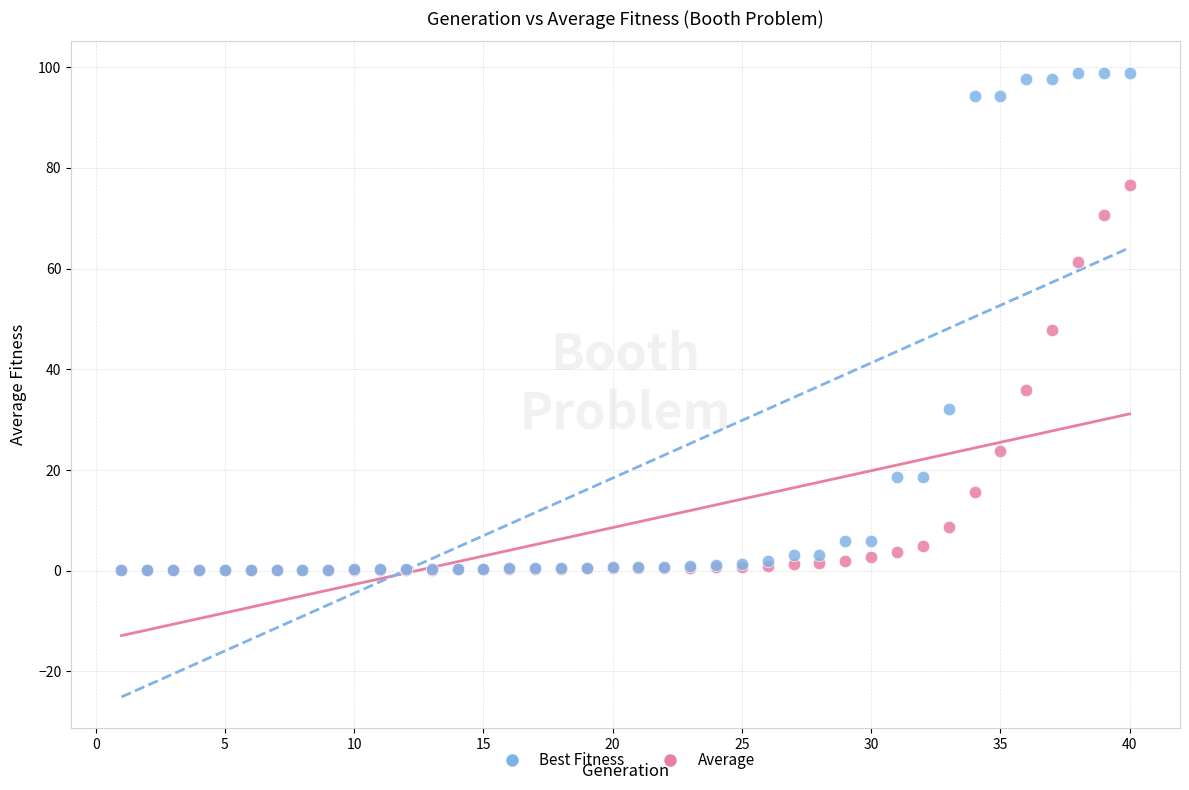

In the Average series, what Y value is closest to 38?

36.0